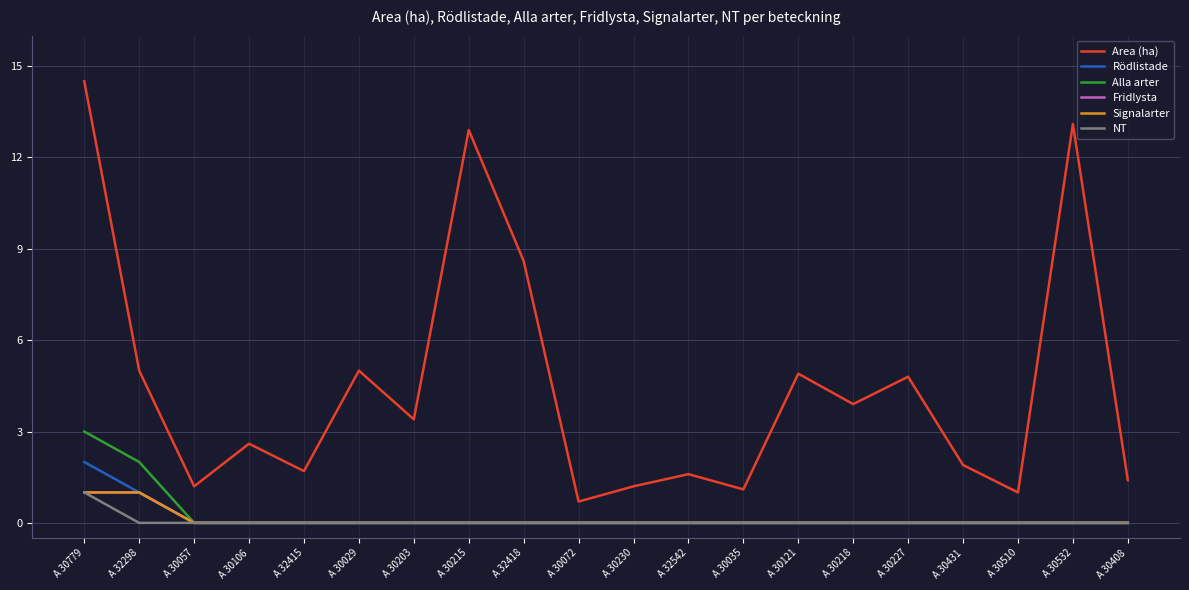

True or false: Area (ha) has a value of 0.3 at A 30408.

False